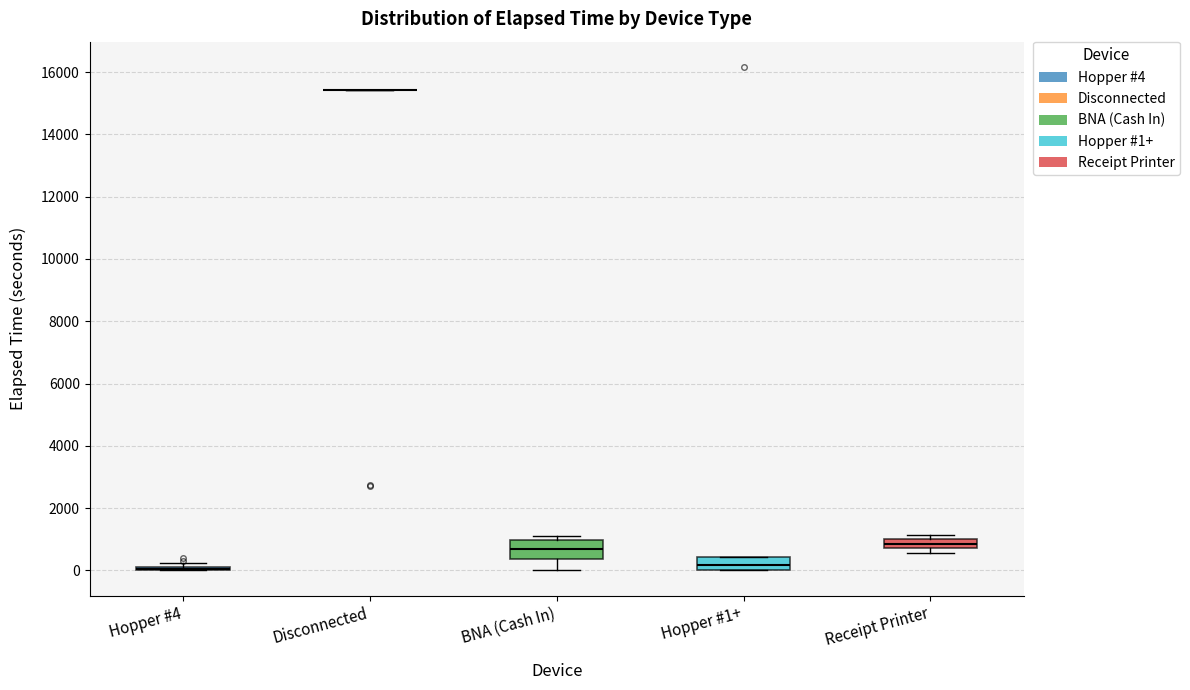

Where is the lower edge of the box for Hopper #1+ on the y-axis? The values are not printed on the chart, so give them approximately, as read against the axis.

0